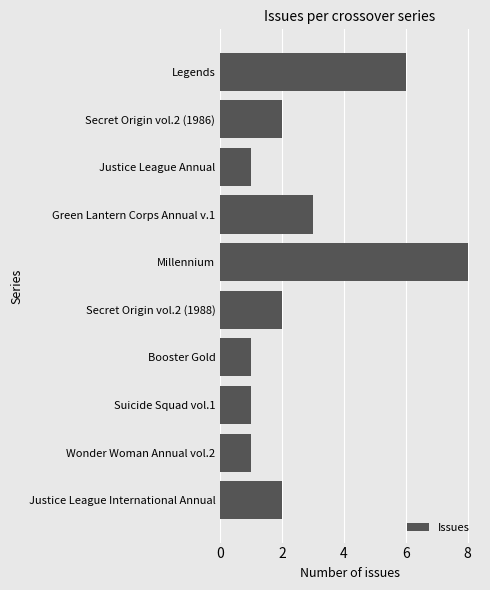

Which category has the highest value across all series?

Millennium